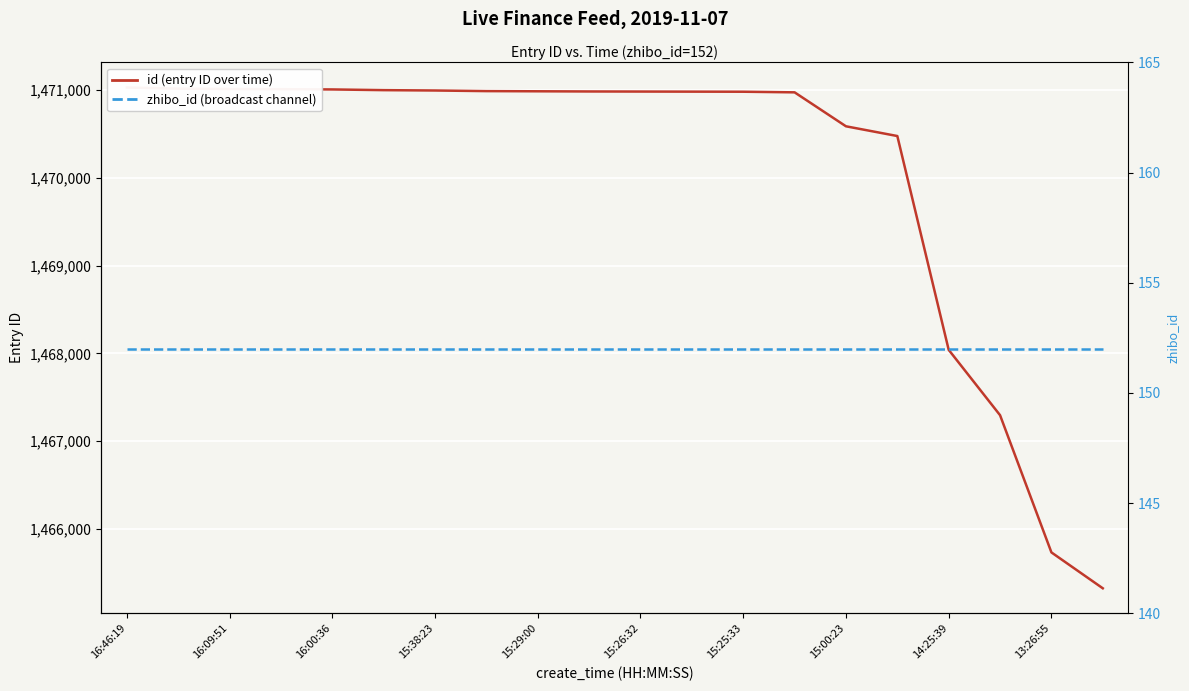

What are all the series names shown in the legend?

id (entry ID over time), zhibo_id (broadcast channel)